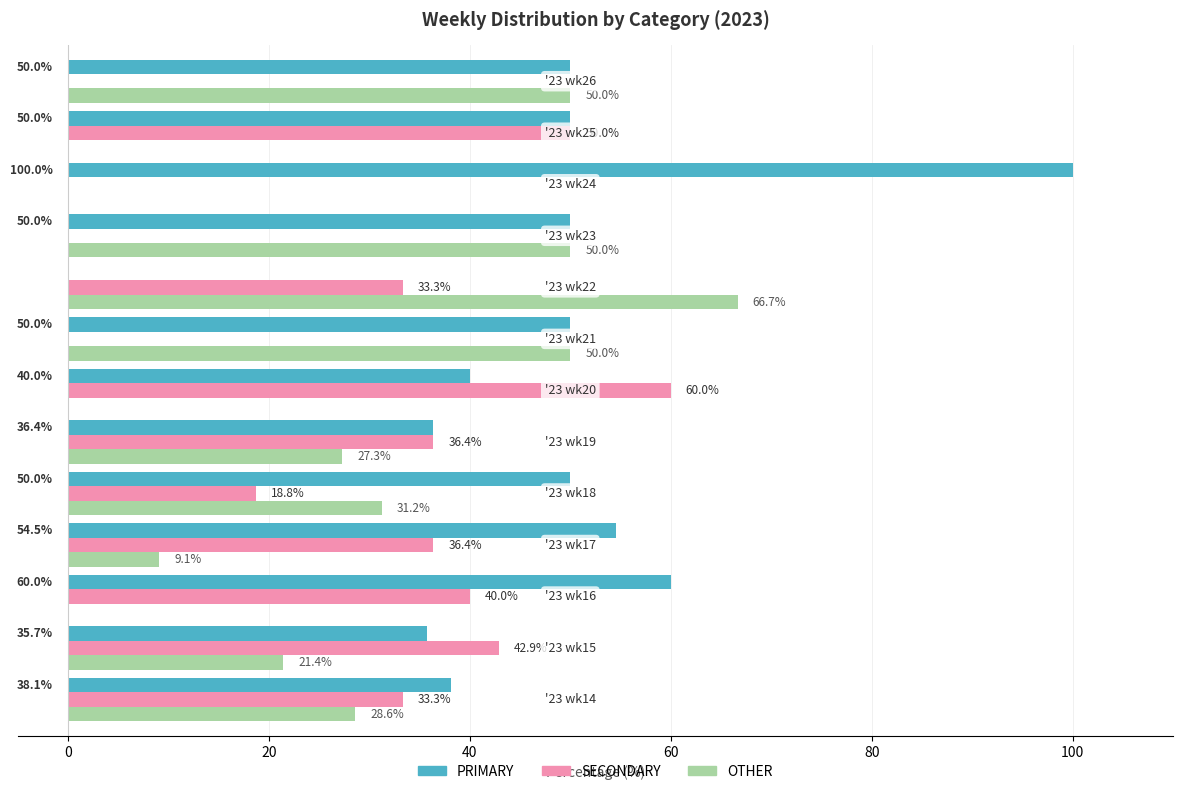

What is the maximum value shown in the chart?

100.0